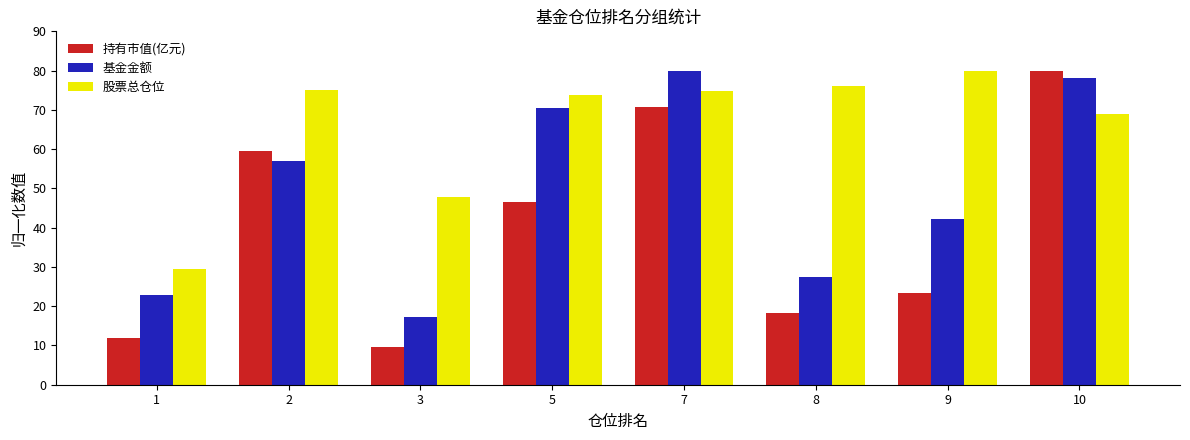

Between 5 and 8, which series saw the biggest shift?

基金金额